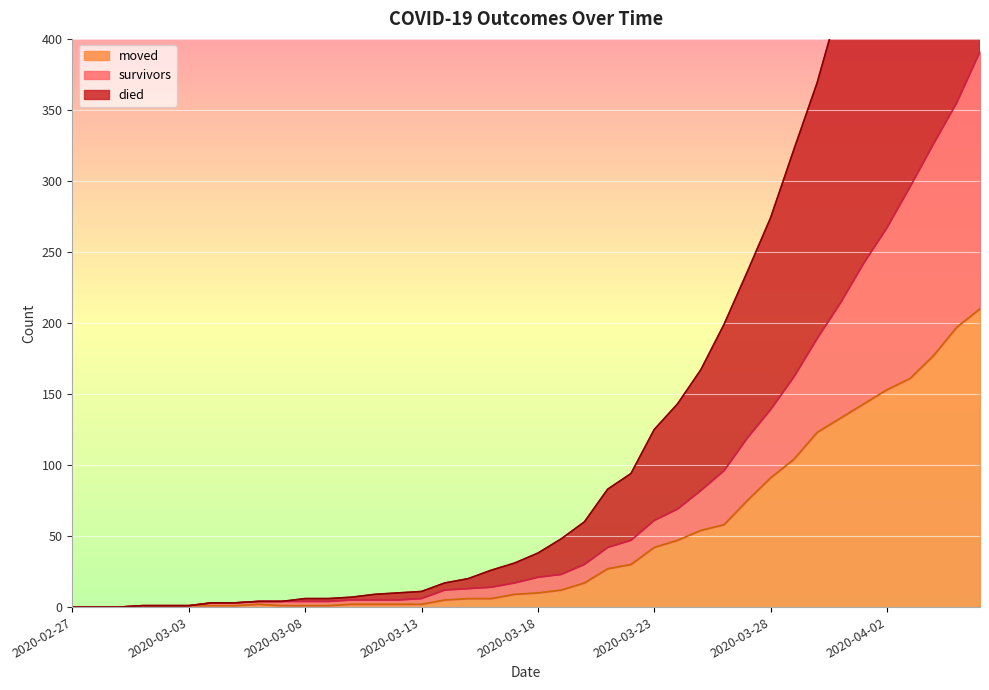

What is the average value of the moved series?

48